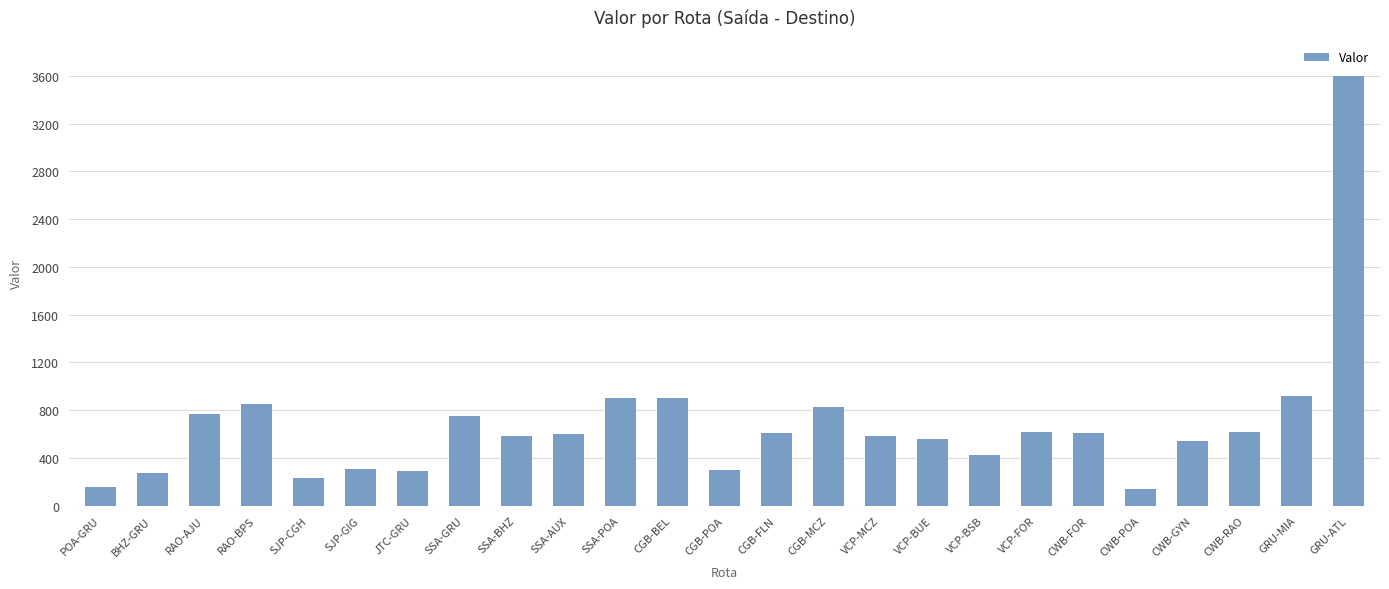

What value does the data have at CGB-BEL?

900